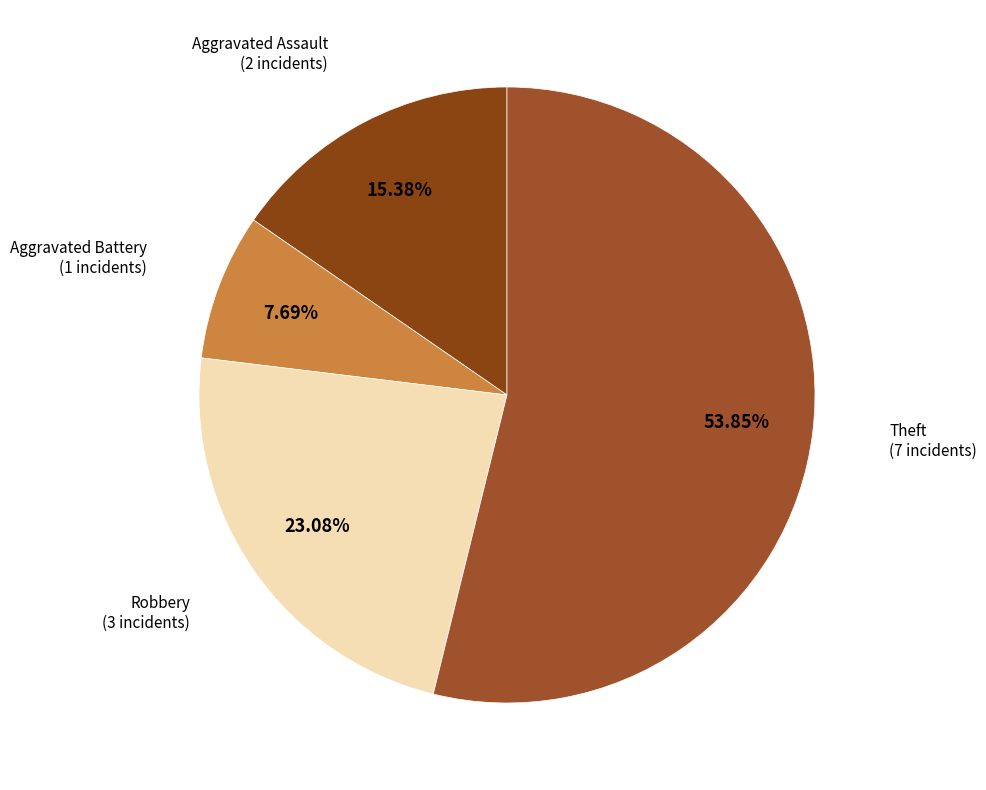

Count the number of slices in the pie.

4